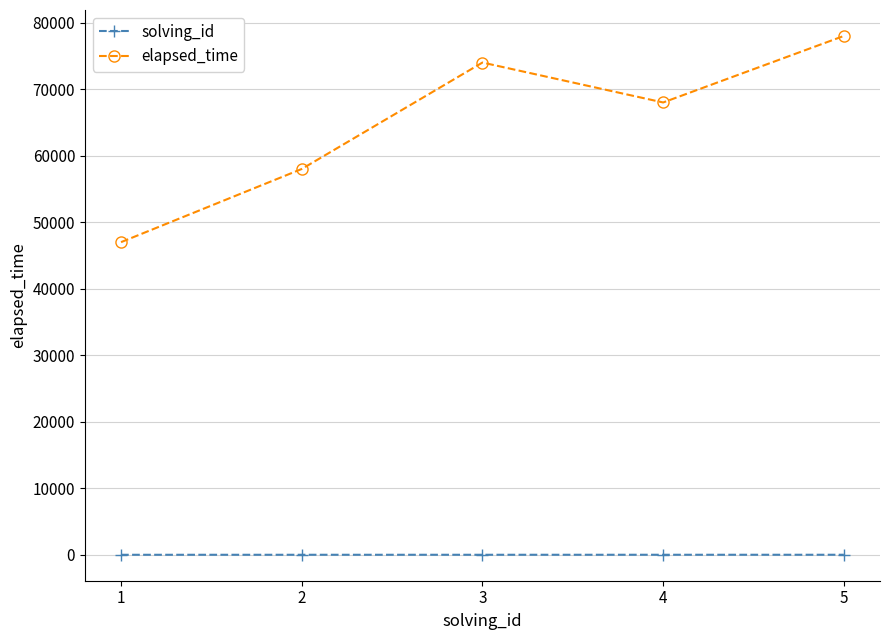

True or false: elapsed_time has a value of 69239 at 1.

False